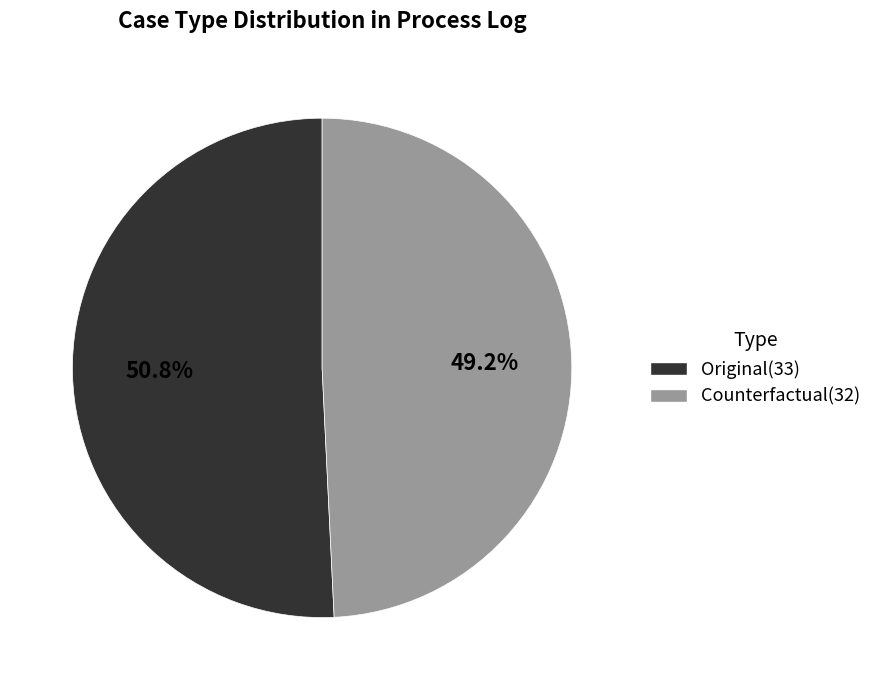

Which has a higher value, Counterfactual(32) or Original(33)?

Original(33)